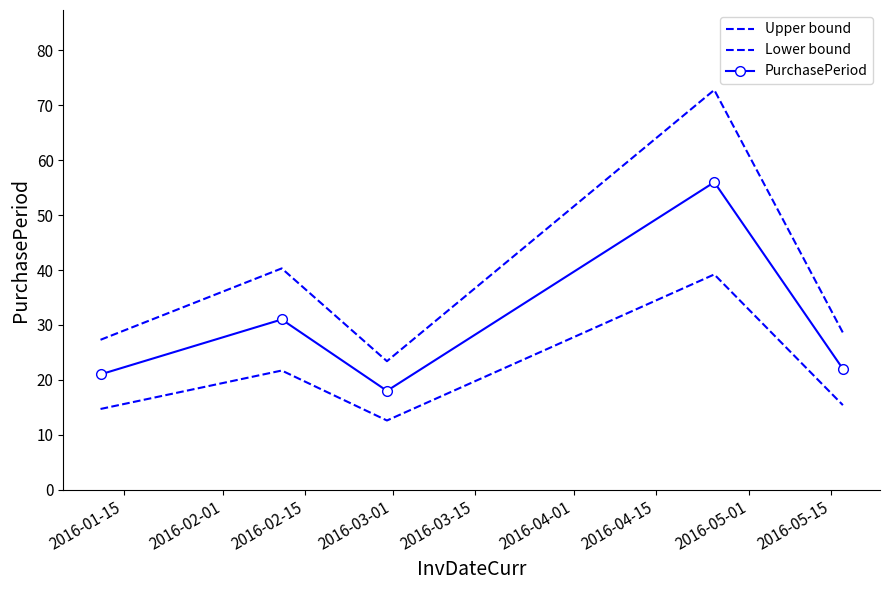

What is the sum of all Lower bound values?

103.6